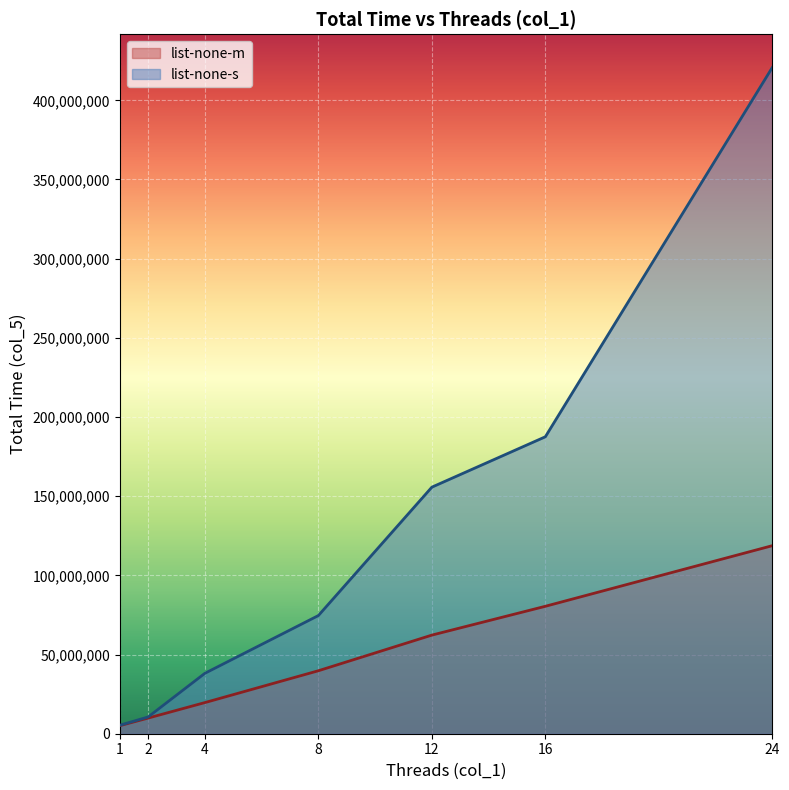

At which label does list-none-s reach its peak?

24